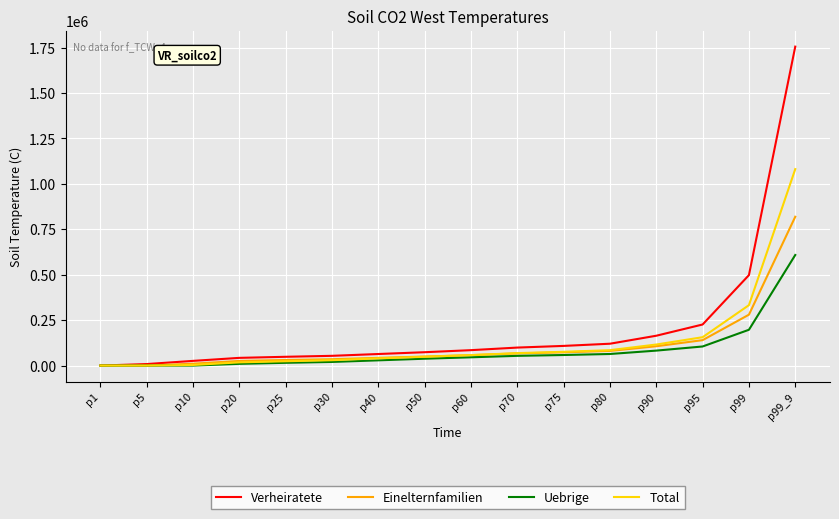

Where is Total nearest to the value 540450?

p99